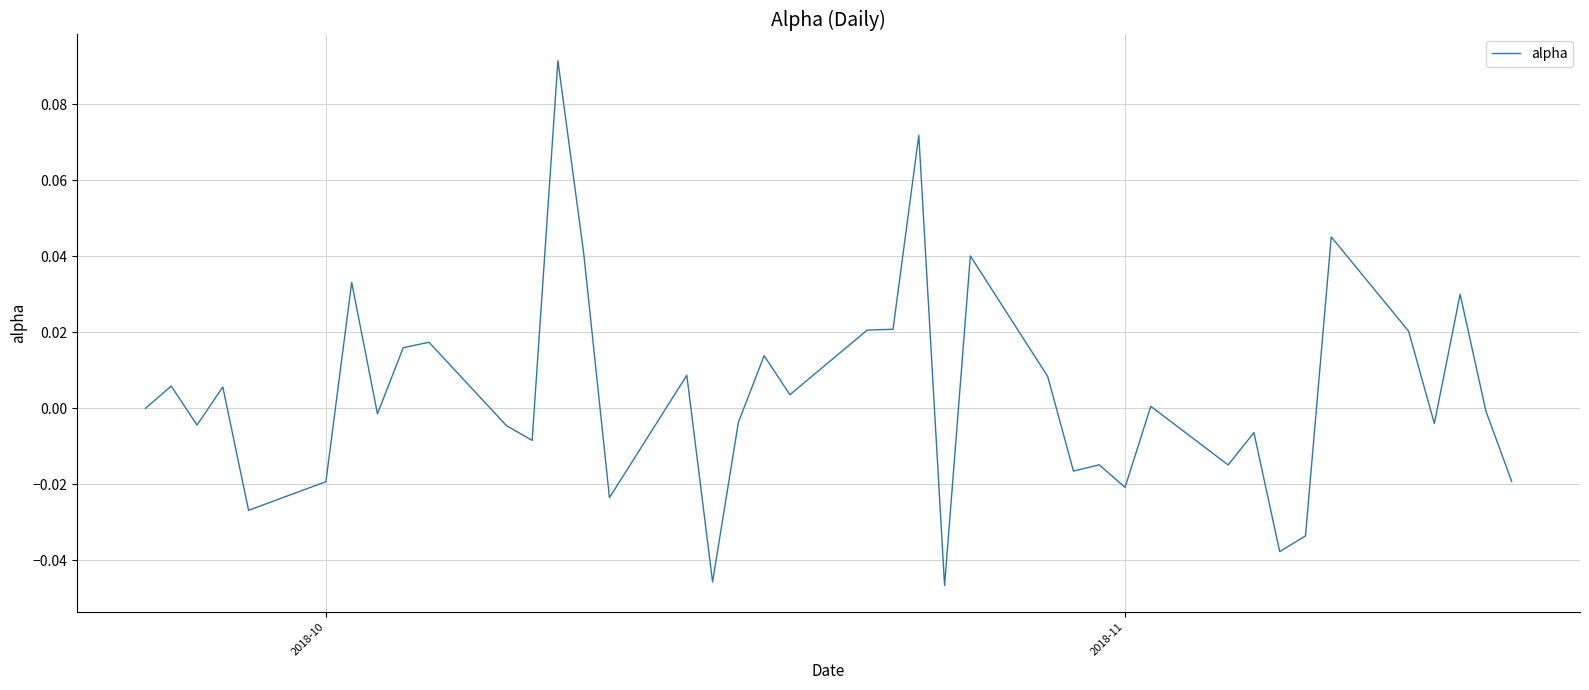

Does the chart have visible grid lines?

Yes